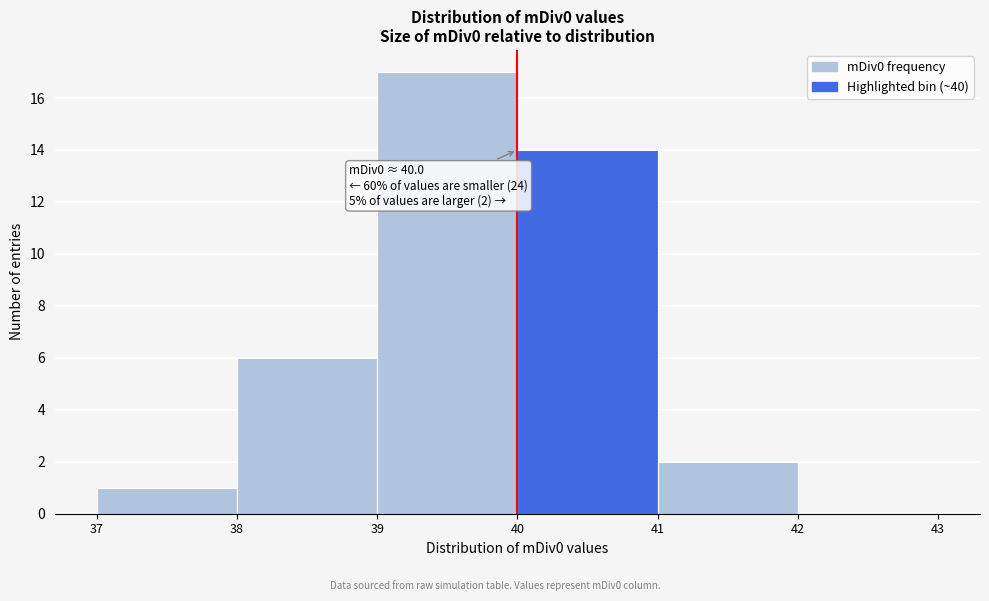

Which range on the x-axis has the tallest bar?

39 to 40